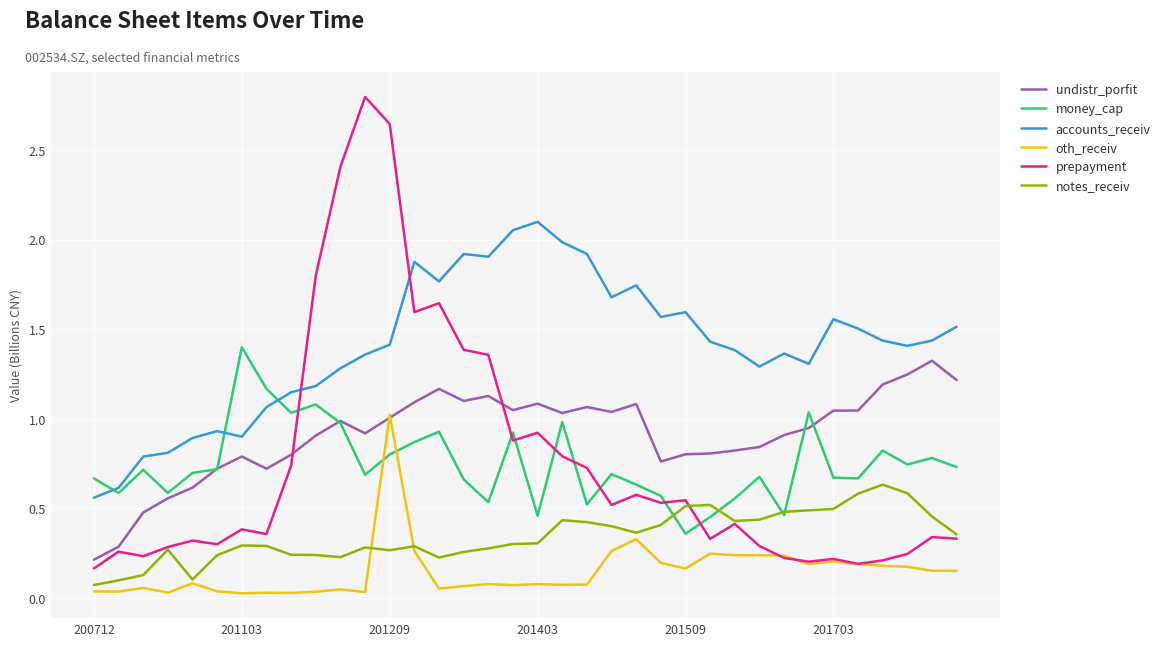

True or false: undistr_porfit and accounts_receiv cross at least once.

False